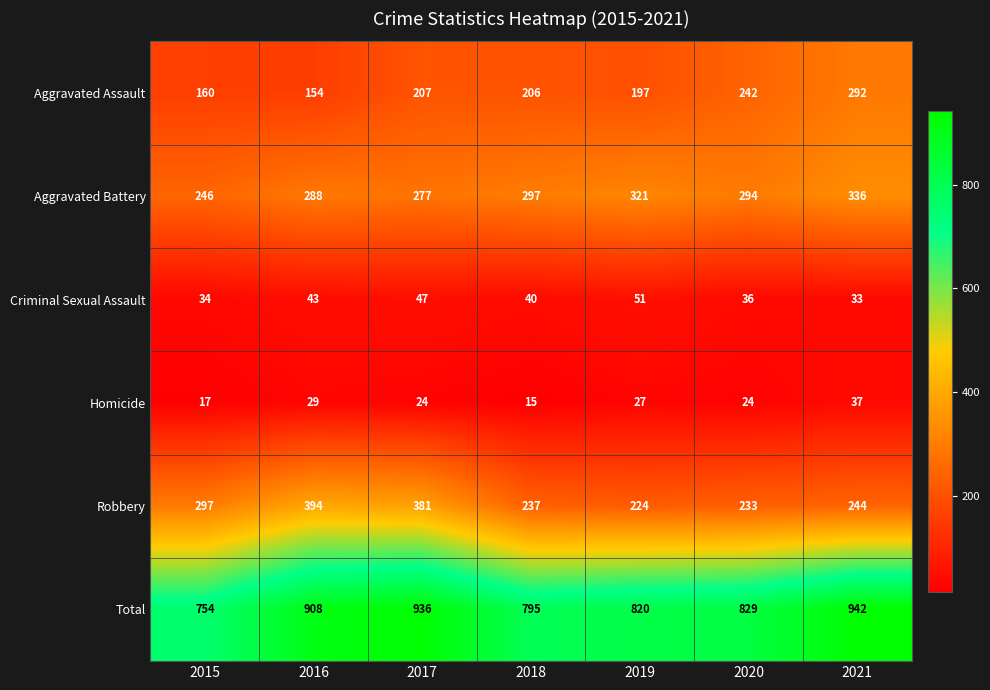

Which series changed the most between 2018 and 2021?

Total